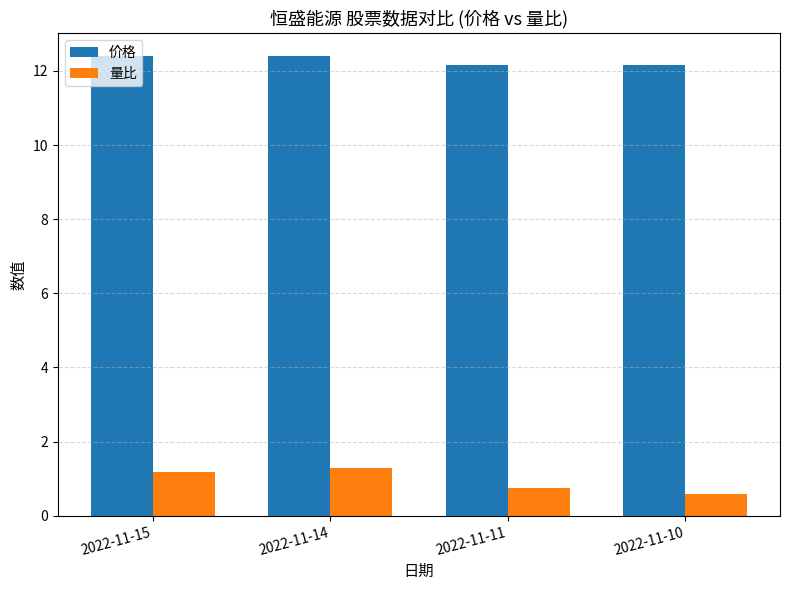

True or false: 价格 has a value of 21.7 at 2022-11-10.

False